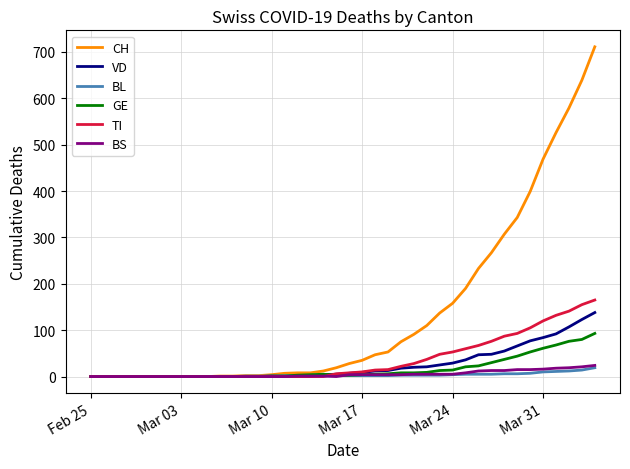

Which series has the largest total across all categories?

CH